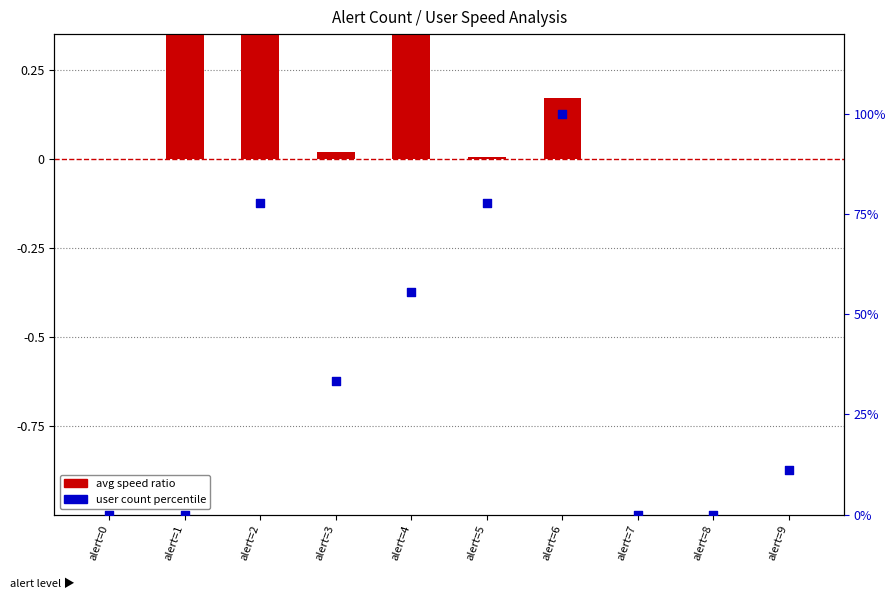

What is the total value across all series at alert=3?

33.4